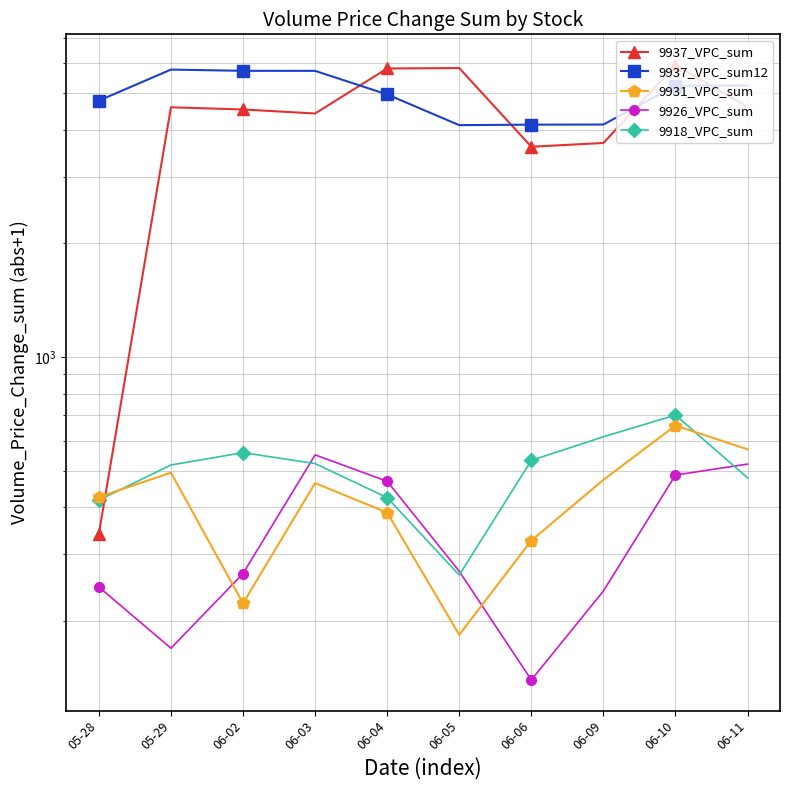

What is the difference between the maximum and minimum values in the 9931_VPC_sum series?

474.4